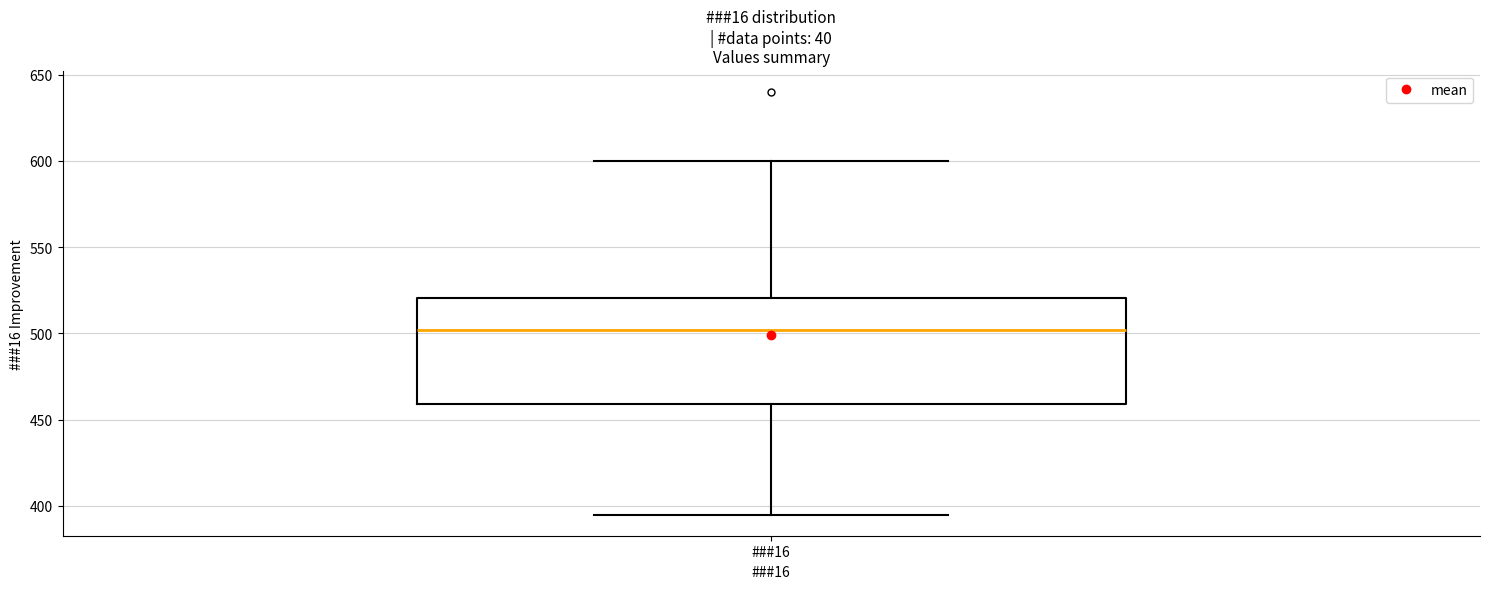

Where does the upper whisker of the box for ###16 end on the y-axis? The values are not printed on the chart, so give them approximately, as read against the axis.

600